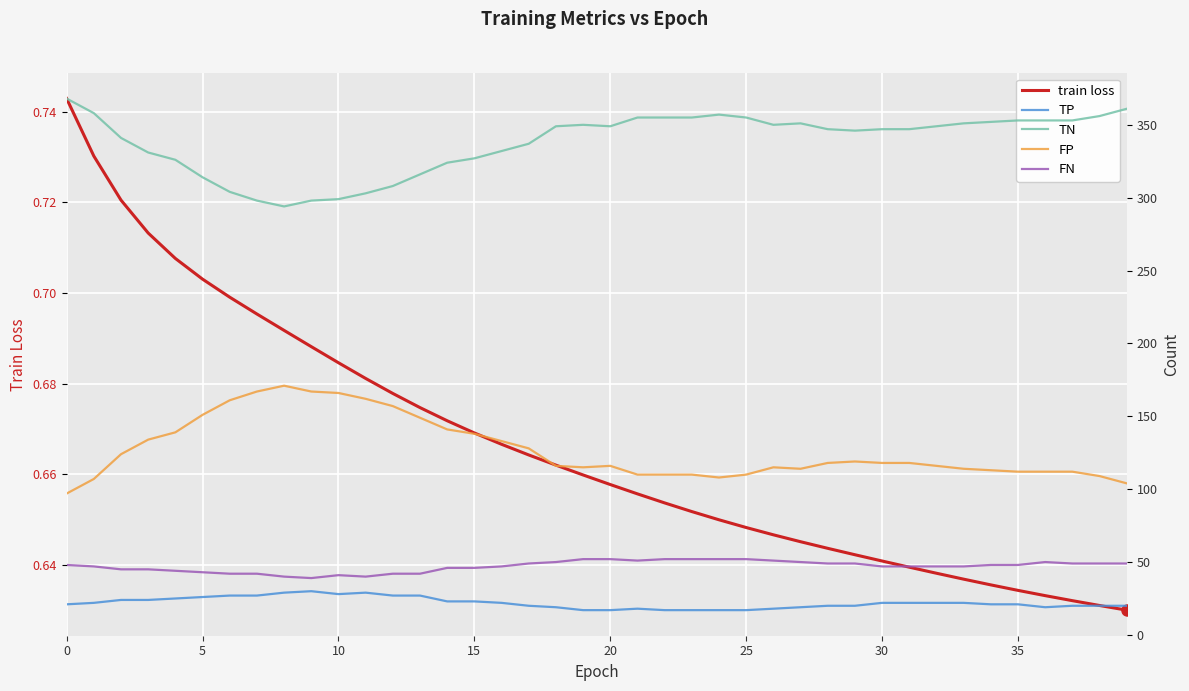

What is the value of the TP point at the 3rd from the left?

24.0